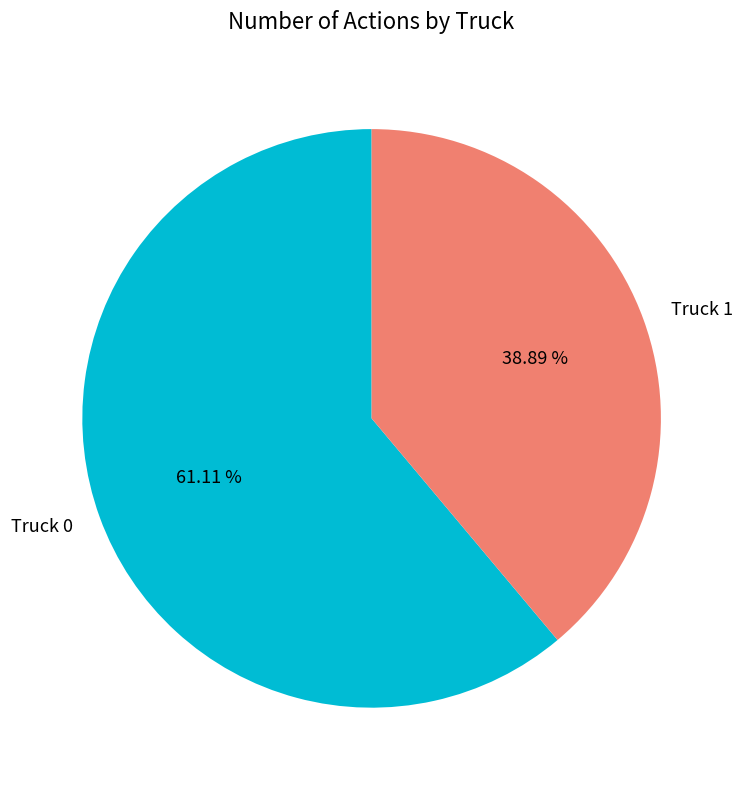

Which slice is the smallest?

Truck 1